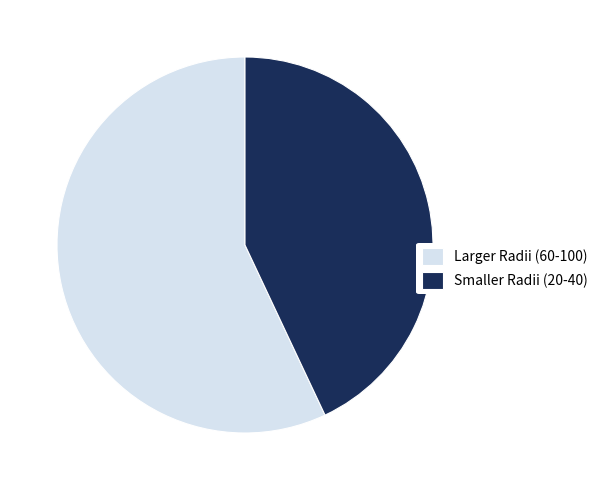

How many slices are in this pie chart?

2